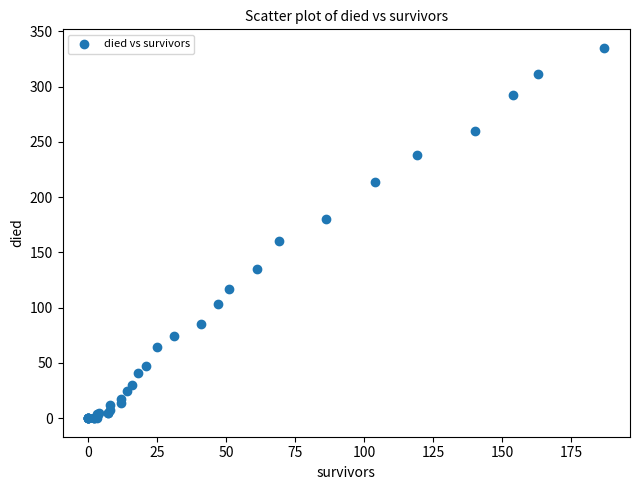

What Y value in the scatter plot is closest to 167?

160